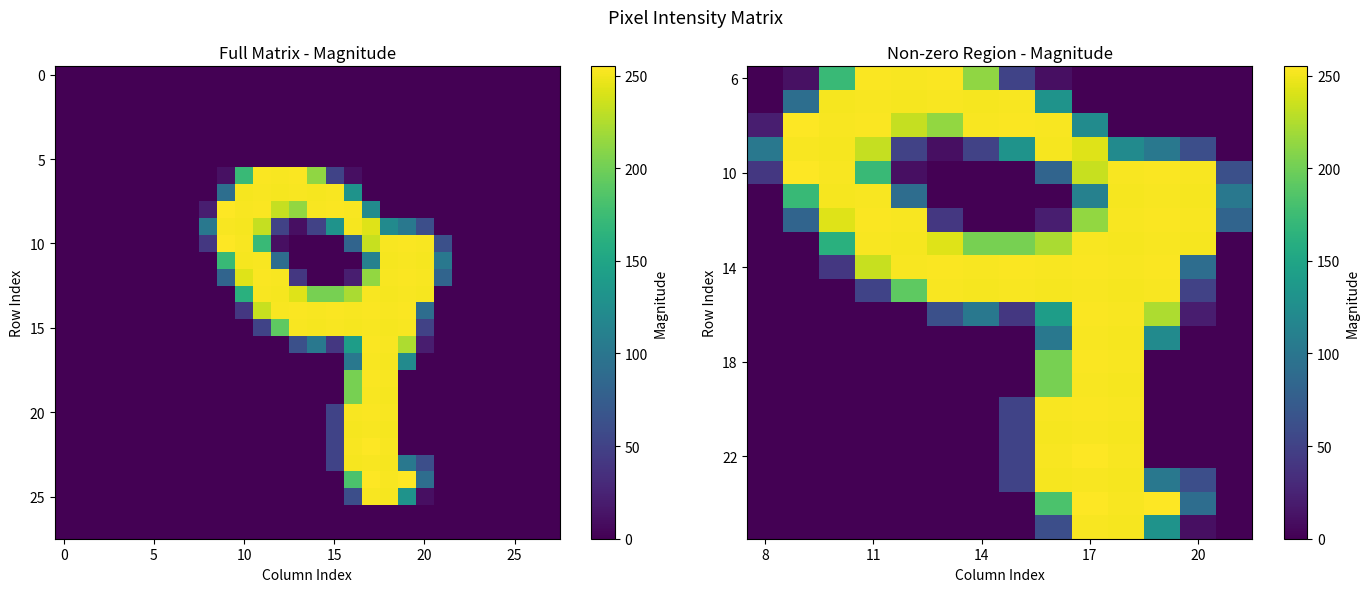

Which category has the highest value in the r14 series?

13